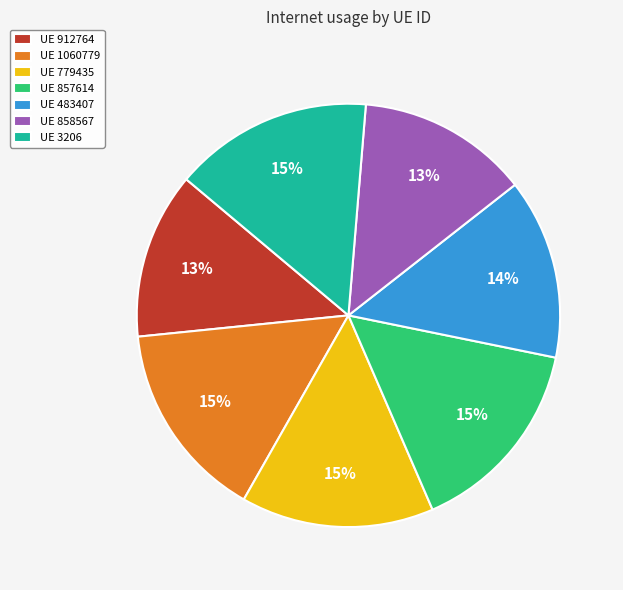

Is the sum of UE 3206 and UE 779435 greater than half?

No